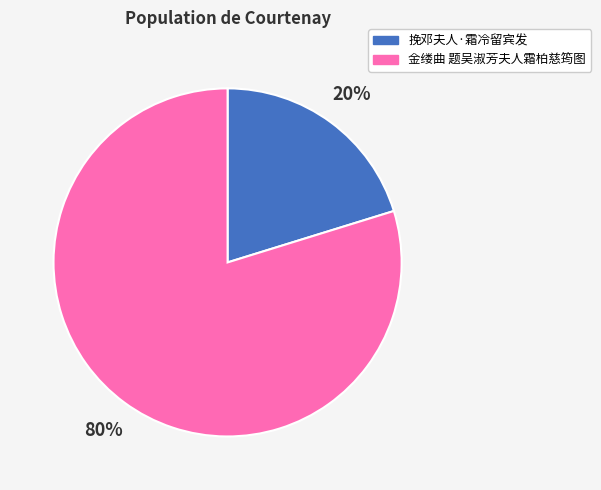

Does 挽邓夫人·霜冷留宾发 represent more than half of the total?

No